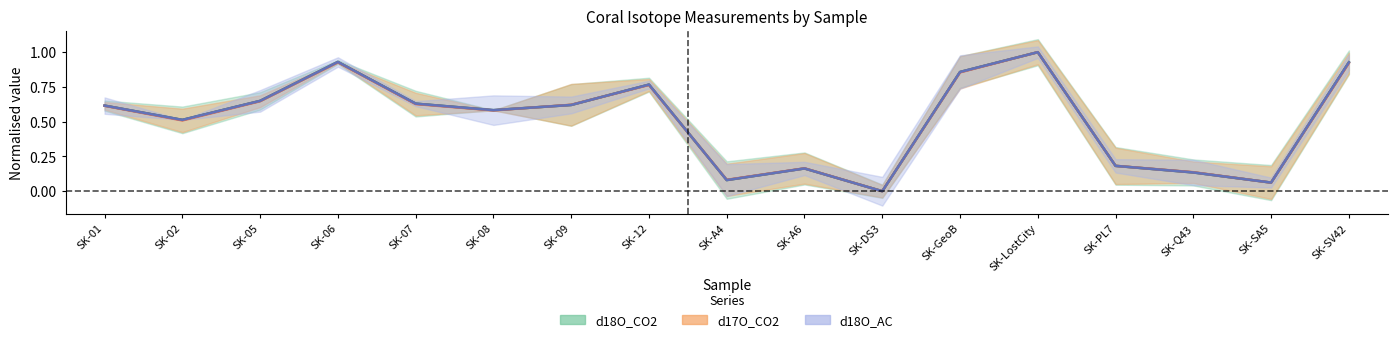

Count the number of data series in this chart.

3